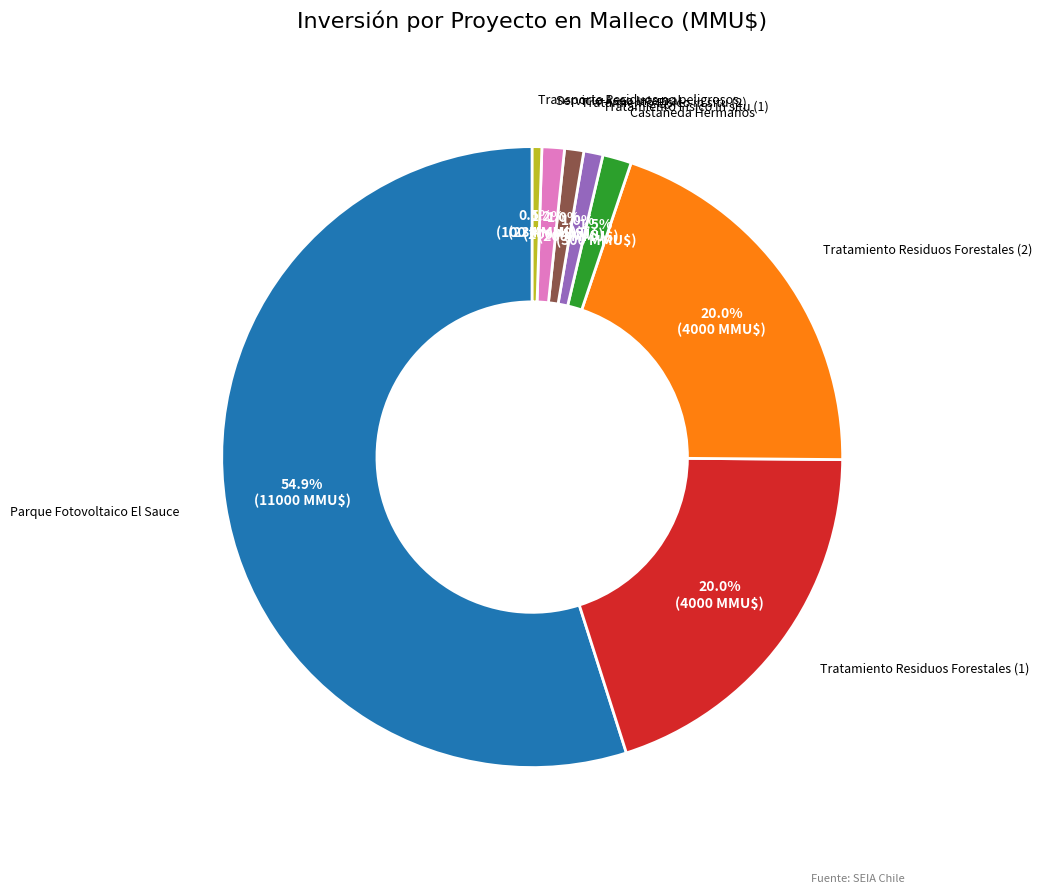

Is there a majority slice in this chart?

Yes